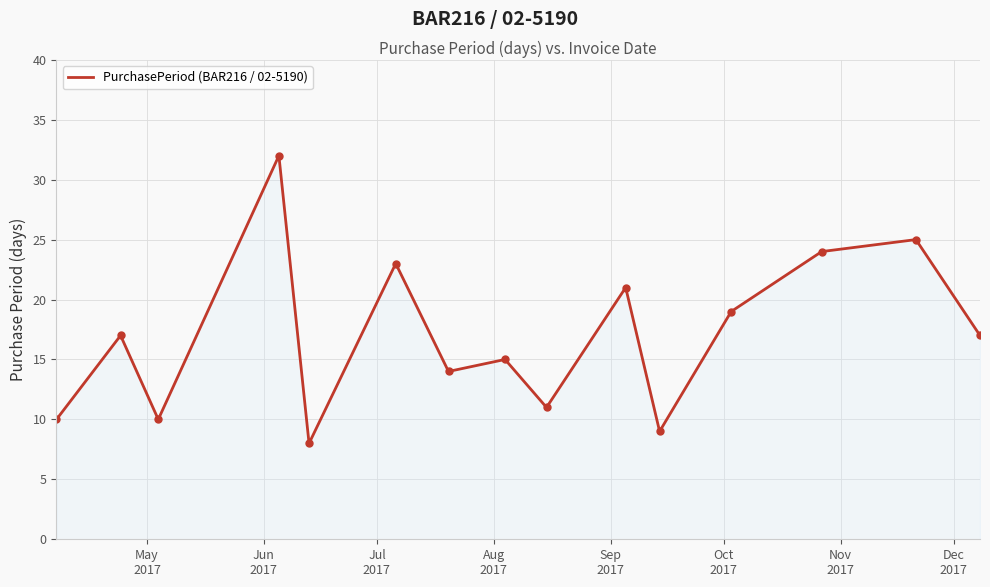

How many interior local peaks (higher than both neighbors) does the data have?

6